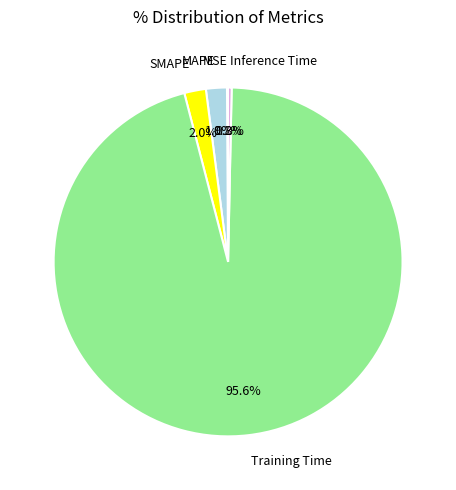

Which category accounts for the majority?

Training Time